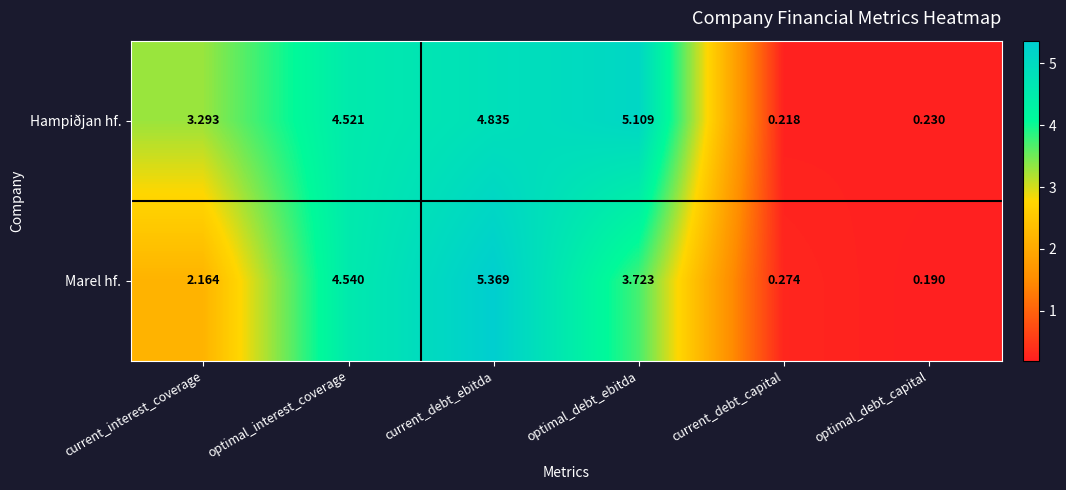

At which category is the sum across all series the highest?

current_debt_ebitda